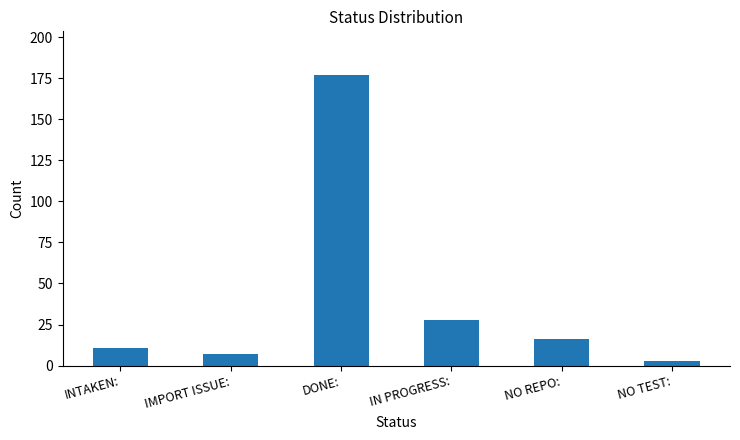

Reading left to right, extract all data points from this chart.

INTAKEN:=11	IMPORT ISSUE:=7	DONE:=177	IN PROGRESS:=28	NO REPO:=16	NO TEST:=3